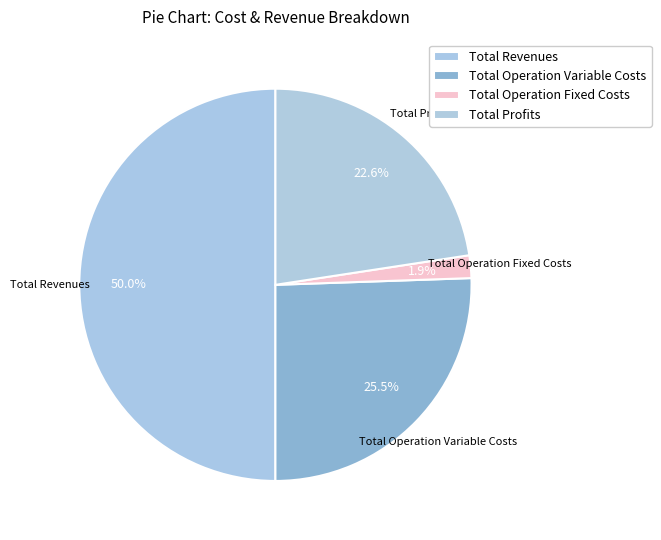

Which has a higher value, Total Operation Fixed Costs or Total Profits?

Total Profits